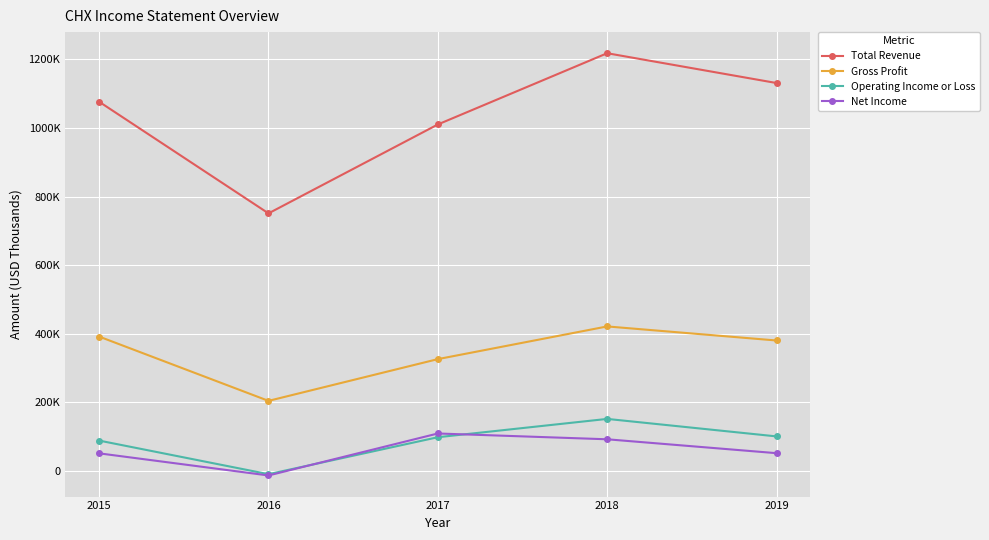

At which category is the sum across all series the highest?

2018